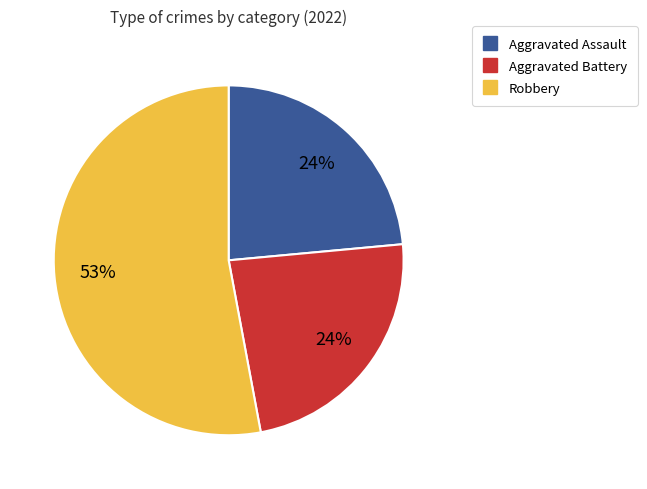

How many slices are in this pie chart?

3